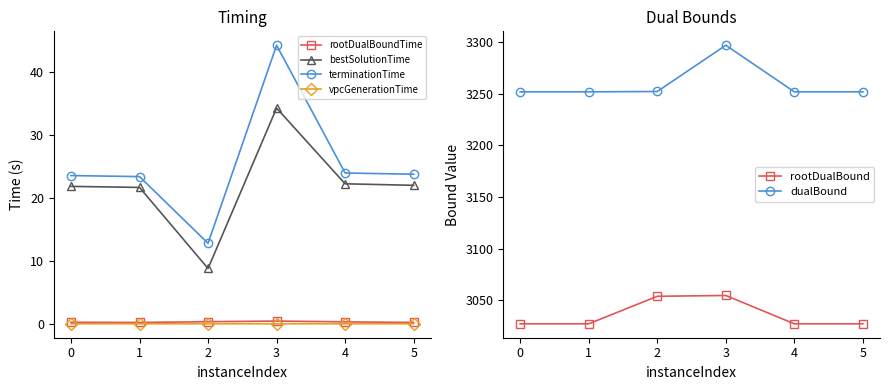

True or false: dualBound has a value of 1779.6 at 3.

False